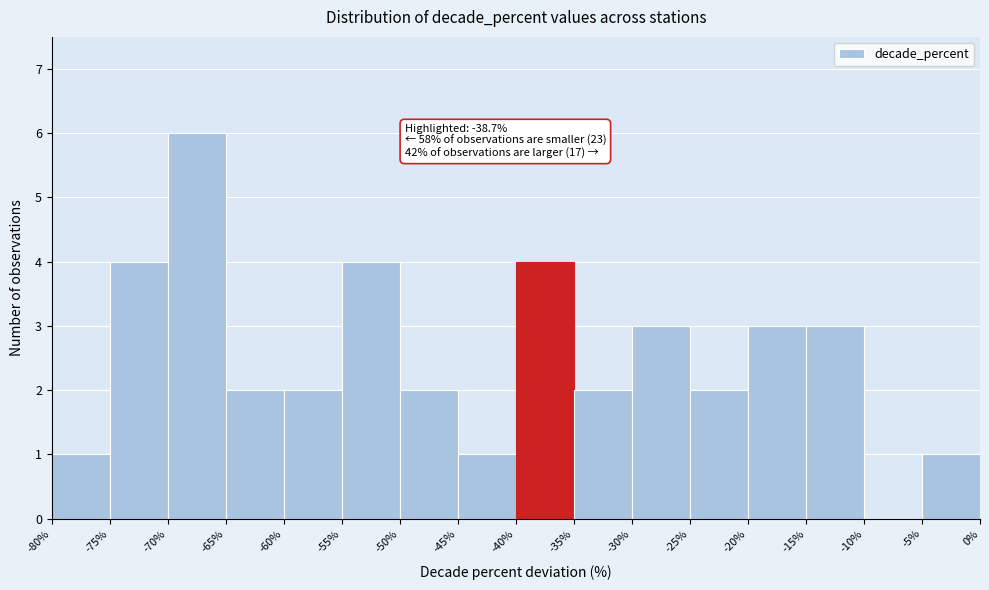

Which range on the x-axis has the tallest bar?

-70% to -65%